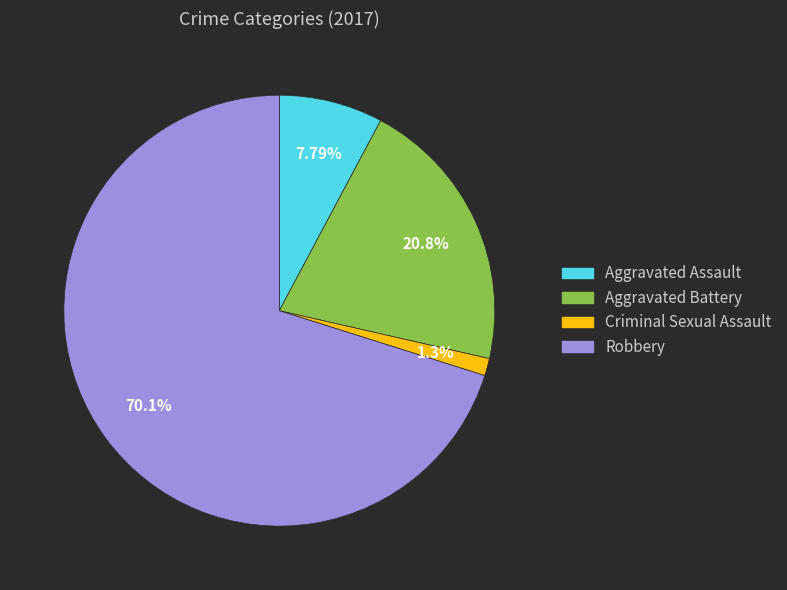

What is the ratio of the value at Aggravated Battery to the value at Aggravated Assault?

2.7